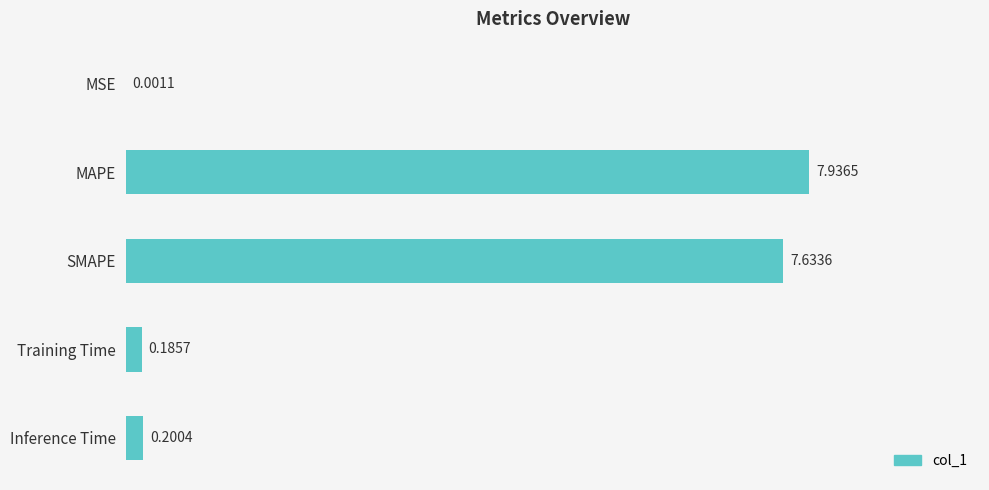

What is the sum of all values?

16.0